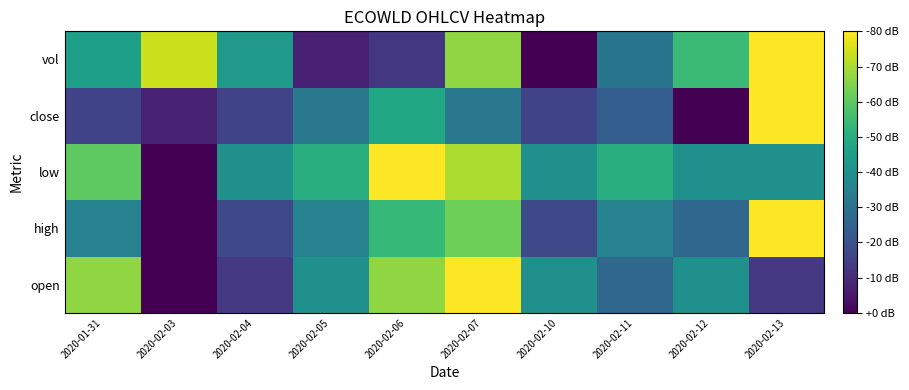

Reading left to right, transcribe all the data shown in this chart.

open: 2020-01-31=0.8	2020-02-03=0.0	2020-02-04=0.2	2020-02-05=0.5	2020-02-06=0.8	2020-02-07=1.0	2020-02-10=0.5	2020-02-11=0.3	2020-02-12=0.5	2020-02-13=0.2
high: 2020-01-31=0.4	2020-02-03=0.0	2020-02-04=0.2	2020-02-05=0.4	2020-02-06=0.7	2020-02-07=0.8	2020-02-10=0.2	2020-02-11=0.4	2020-02-12=0.3	2020-02-13=1.0
low: 2020-01-31=0.8	2020-02-03=0.0	2020-02-04=0.5	2020-02-05=0.6	2020-02-06=1.0	2020-02-07=0.9	2020-02-10=0.5	2020-02-11=0.6	2020-02-12=0.5	2020-02-13=0.5
close: 2020-01-31=0.2	2020-02-03=0.1	2020-02-04=0.2	2020-02-05=0.4	2020-02-06=0.6	2020-02-07=0.4	2020-02-10=0.2	2020-02-11=0.3	2020-02-12=0.0	2020-02-13=1.0
vol: 2020-01-31=0.6	2020-02-03=0.9	2020-02-04=0.5	2020-02-05=0.1	2020-02-06=0.2	2020-02-07=0.8	2020-02-10=0.0	2020-02-11=0.4	2020-02-12=0.7	2020-02-13=1.0